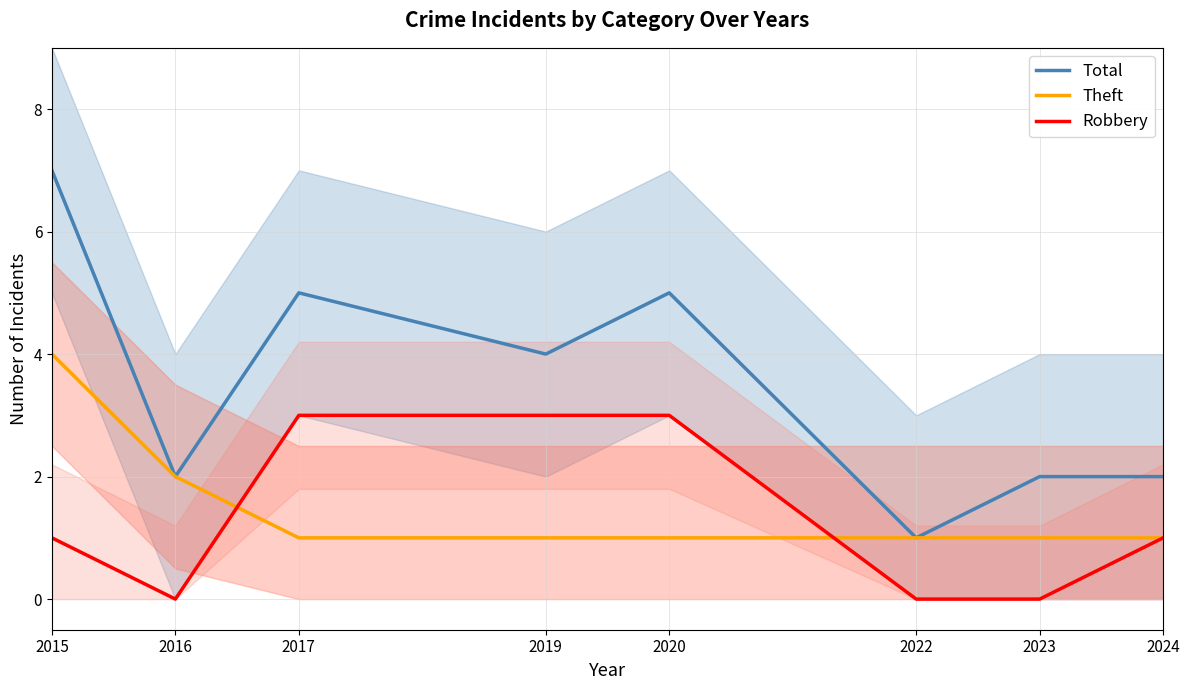

Reading left to right, extract all data points from this chart.

Total: 2015=7	2016=2	2017=5	2019=4	2020=5	2022=1	2023=2	2024=2
Theft: 2015=4	2016=2	2017=1	2019=1	2020=1	2022=1	2023=1	2024=1
Robbery: 2015=1	2016=0	2017=3	2019=3	2020=3	2022=0	2023=0	2024=1